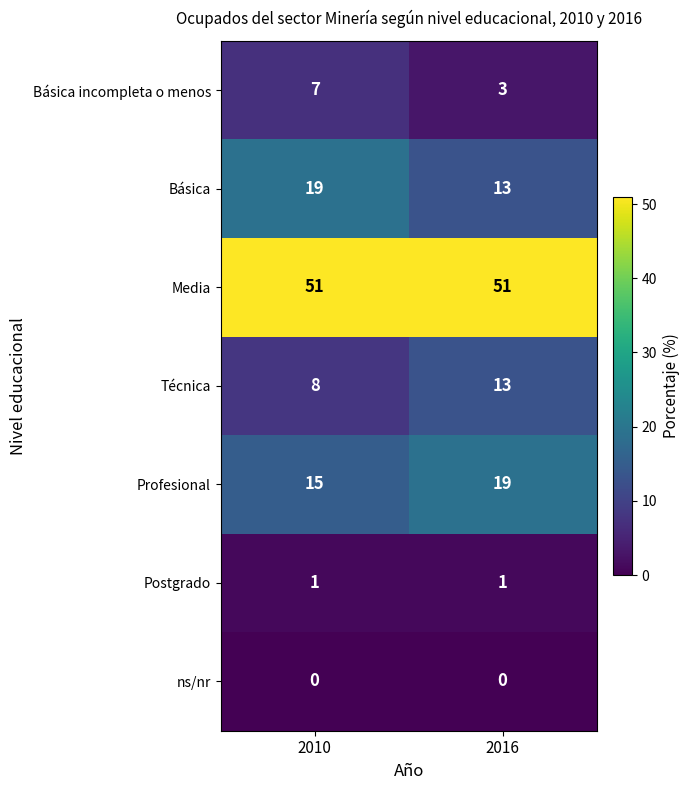

Which series has the largest total across all categories?

Media